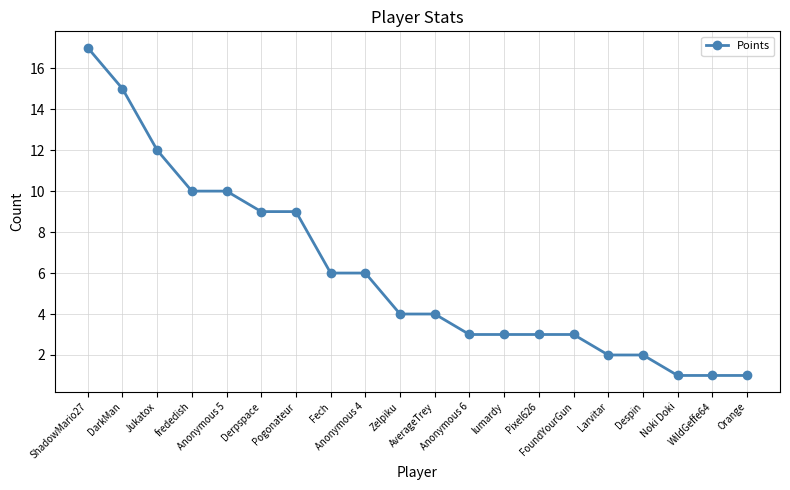

What is the greatest value displayed?

17